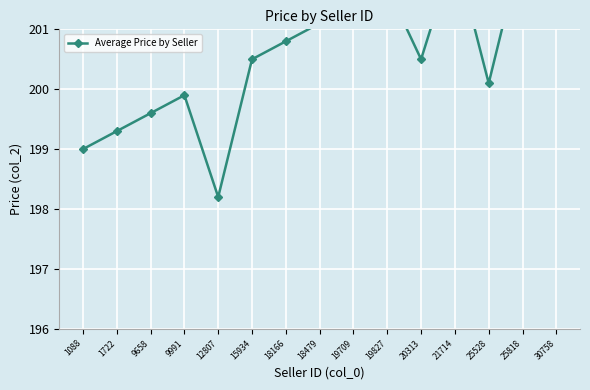

Where is the first local maximum?

9991